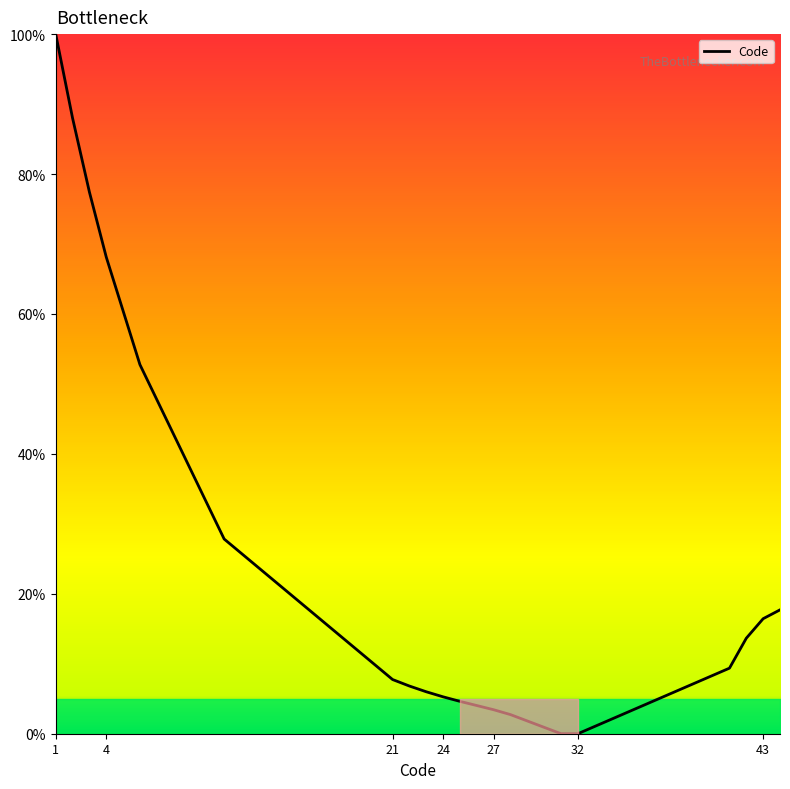

What is the difference between the maximum and minimum values?

100.0